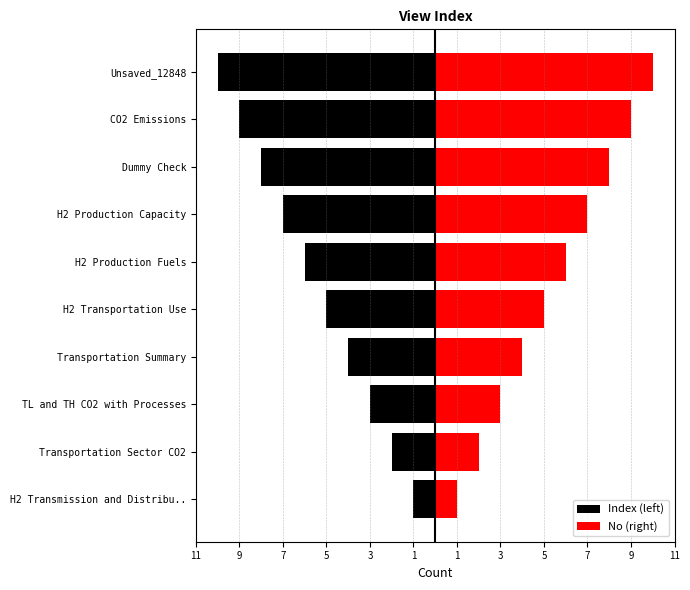

What are all the series names shown in the legend?

Index (left), No (right)